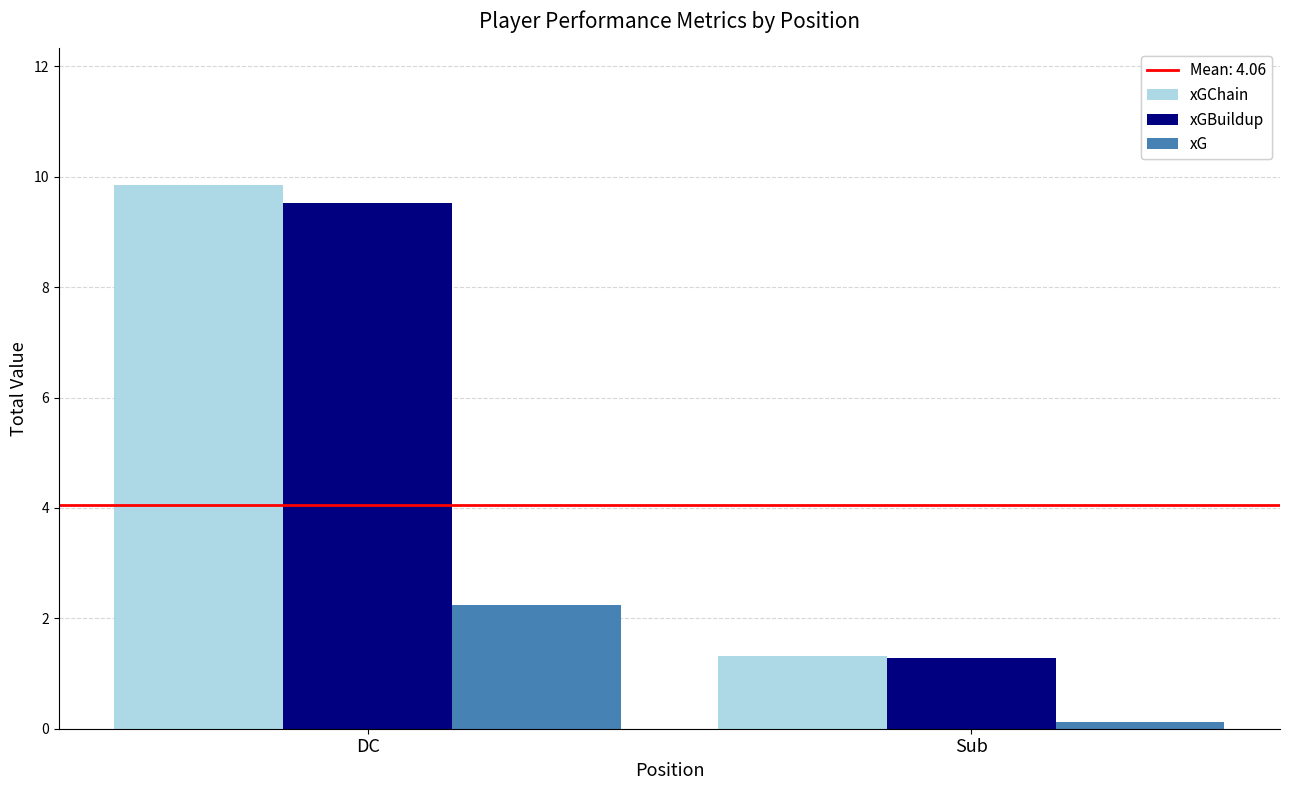

Where is xGChain nearest to the value 5?

Sub